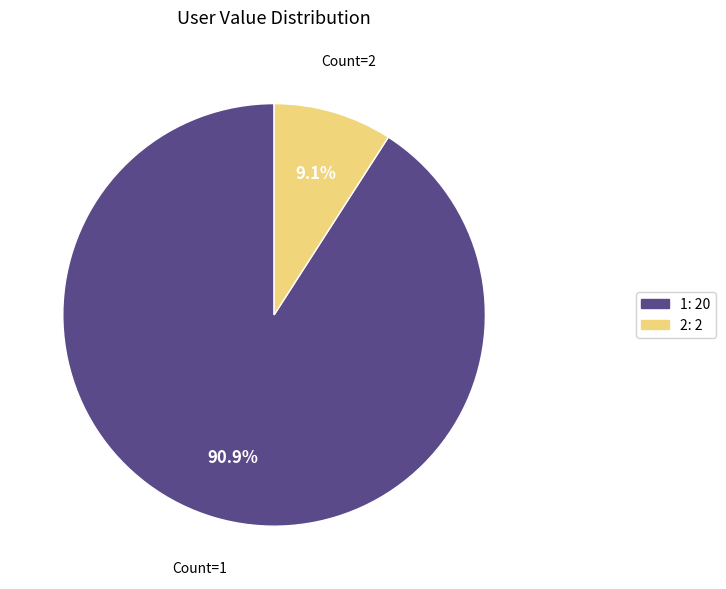

What is the largest slice in the pie chart?

Count=1